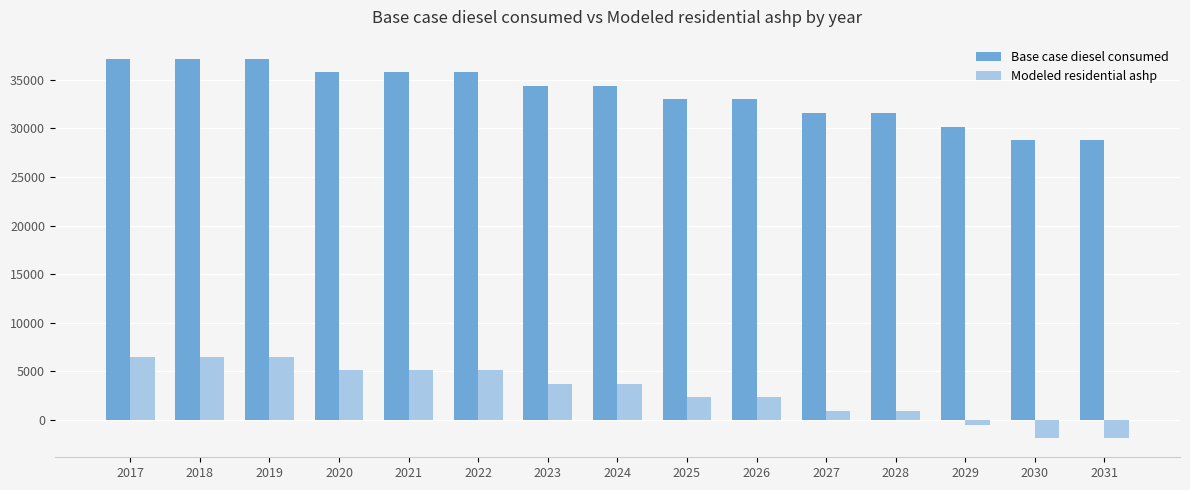

Is the value of Base case diesel consumed at 2023 greater than the value of Modeled residential ashp at 2018?

Yes